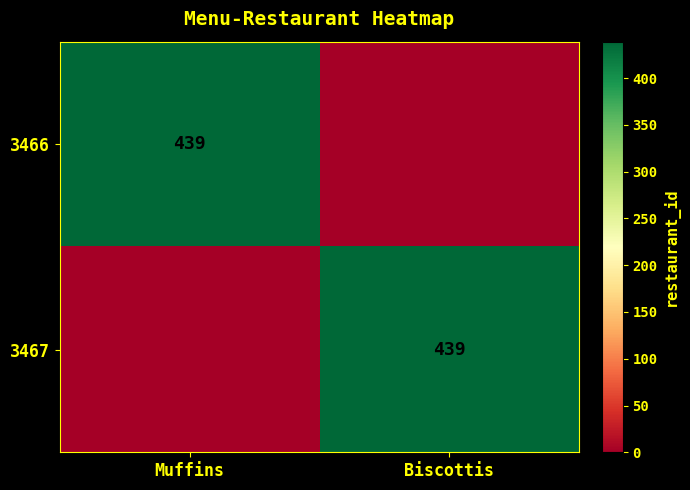

At which category does the chart reach its minimum across all series?

Biscottis